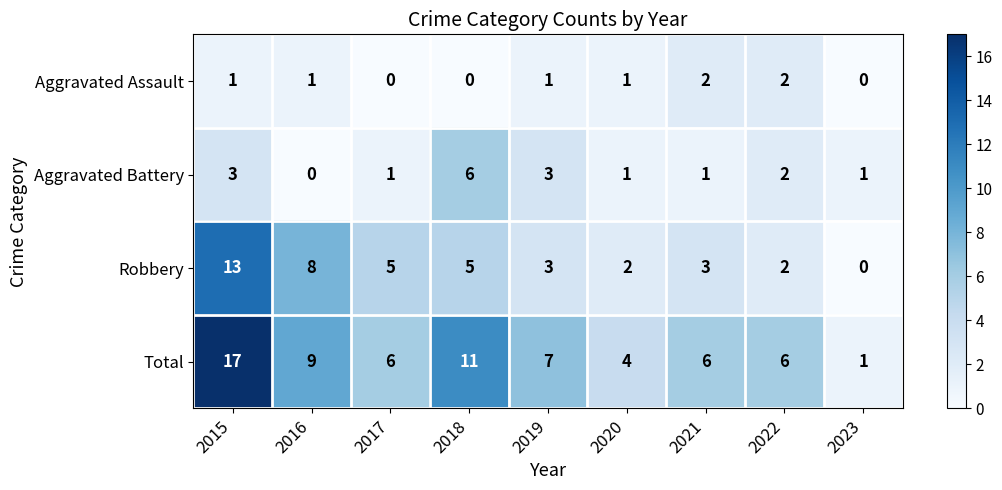

What is the total value across all series at 2015?

34